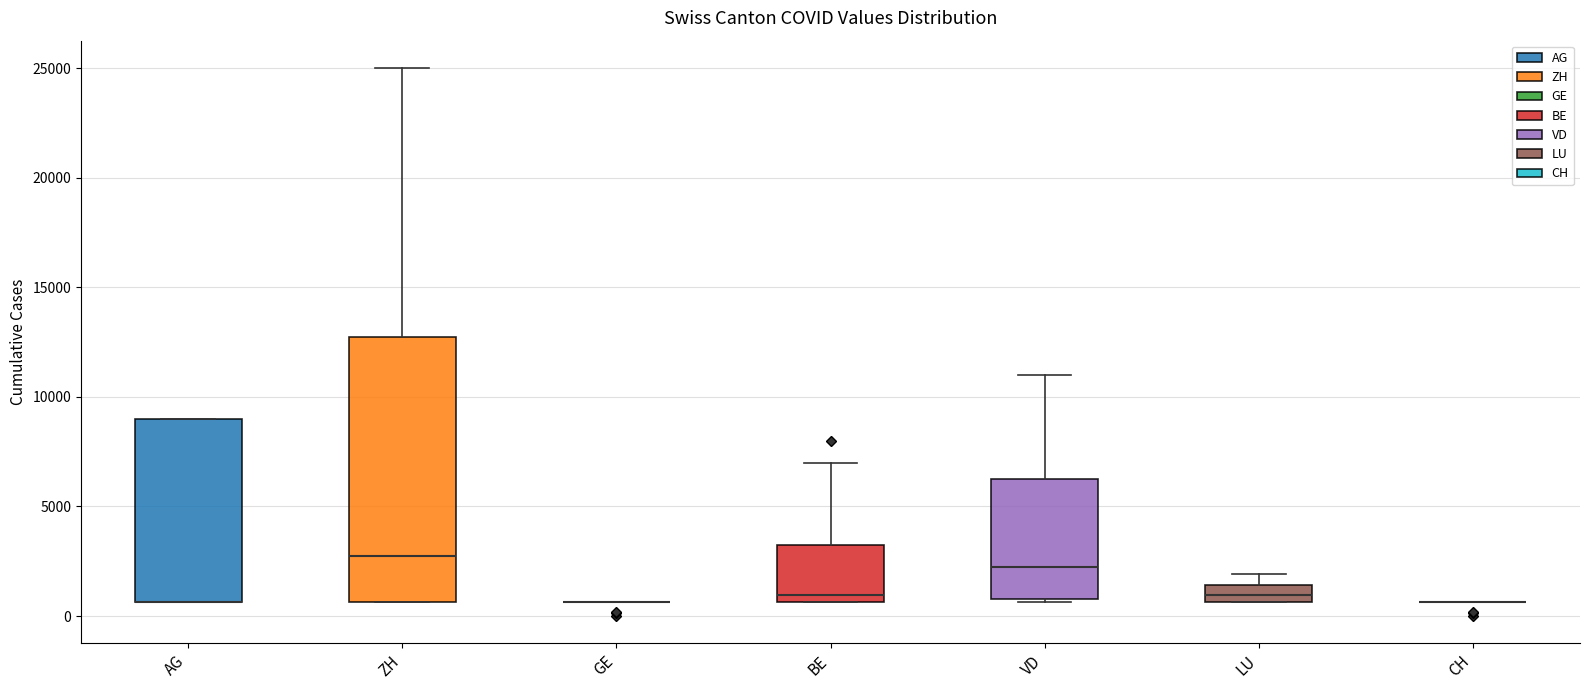

Where is the upper edge of the box for AG on the y-axis? The values are not printed on the chart, so give them approximately, as read against the axis.

9000